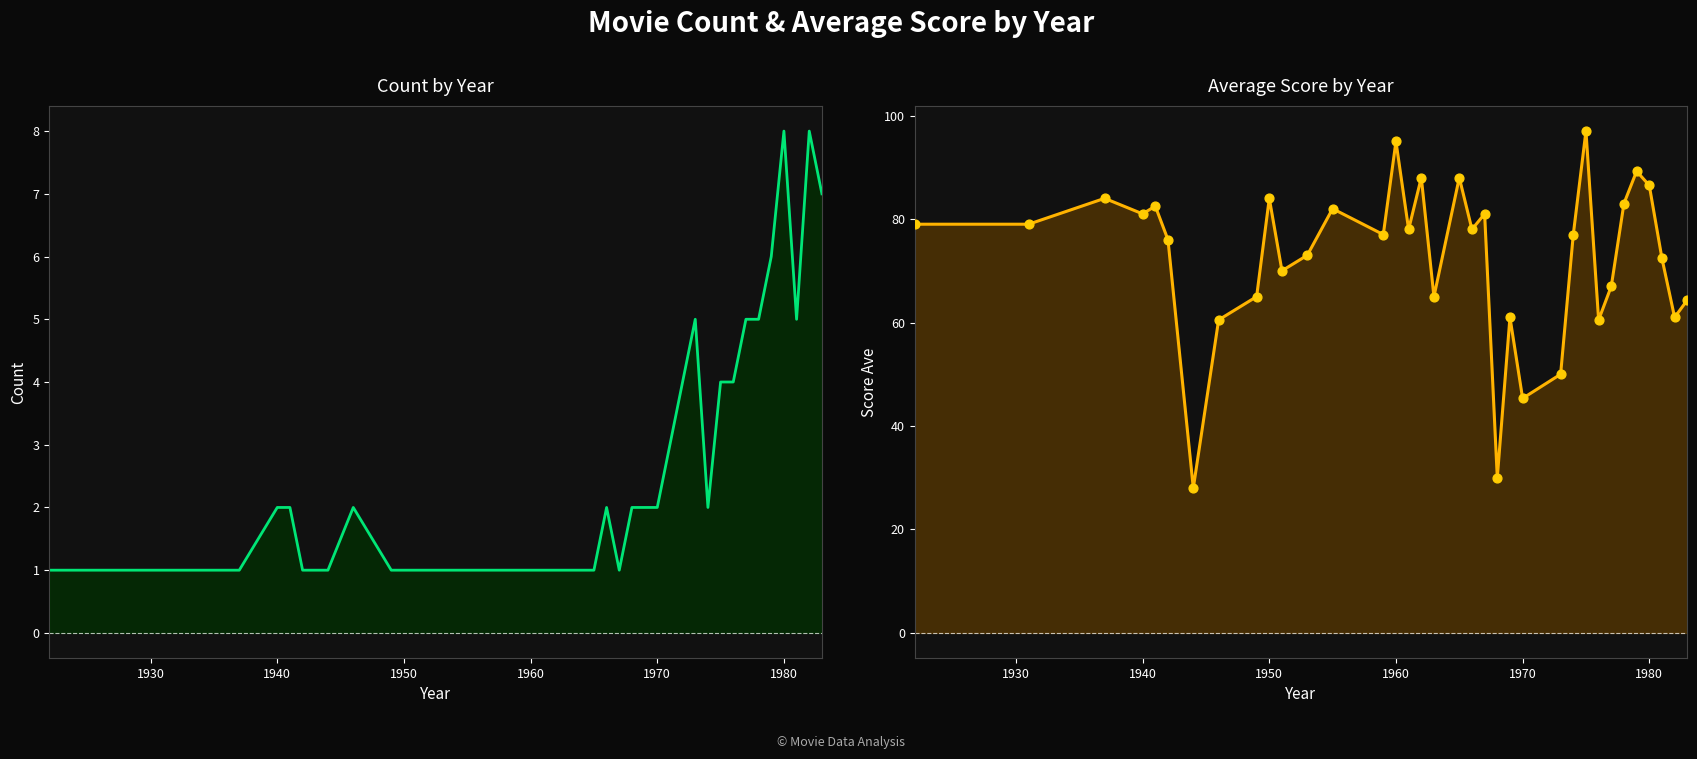

Which series has the largest Y range (max minus min)?

Score Ave